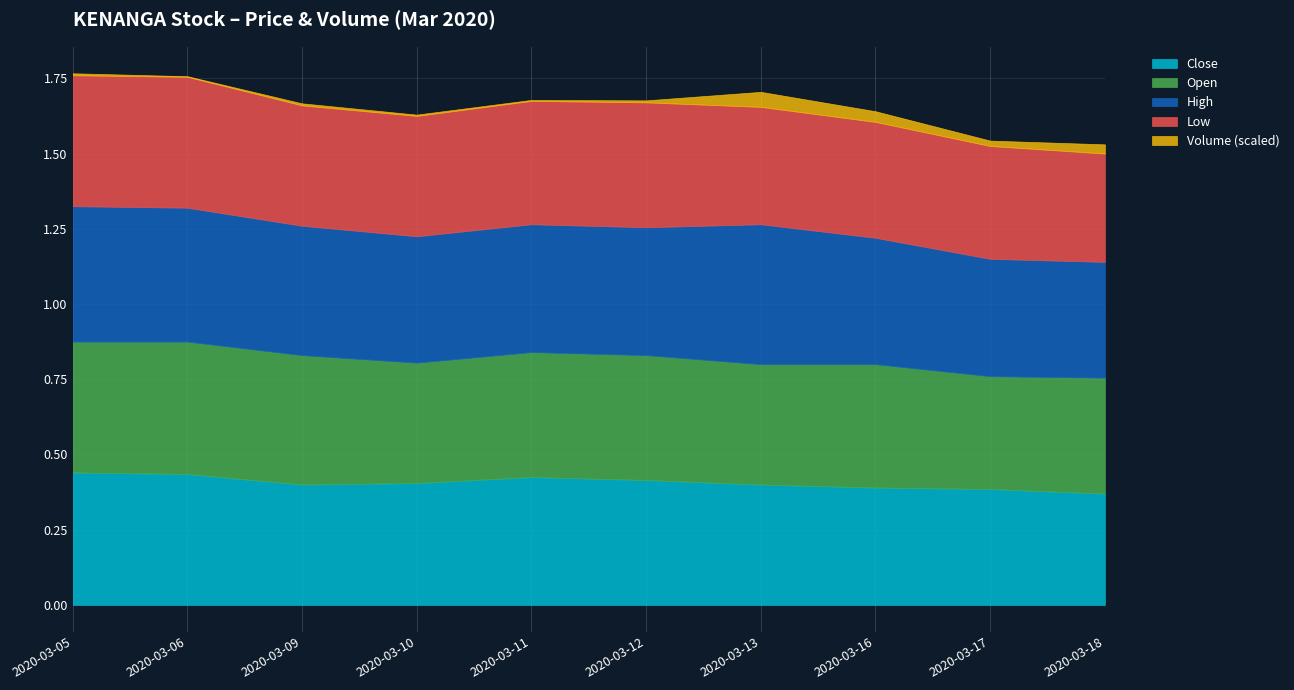

What is the value of the close point at the 7th from the left?

0.4